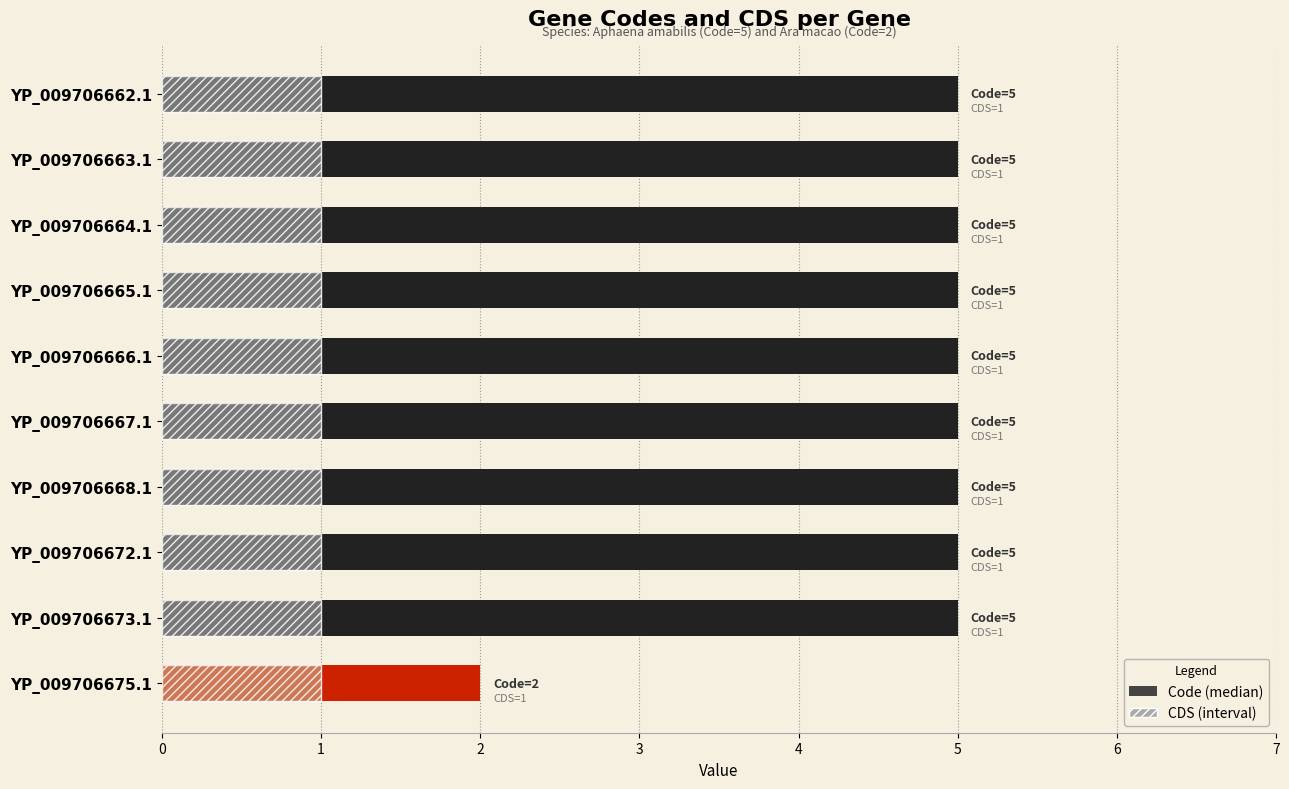

Which series has the largest total across all categories?

Code